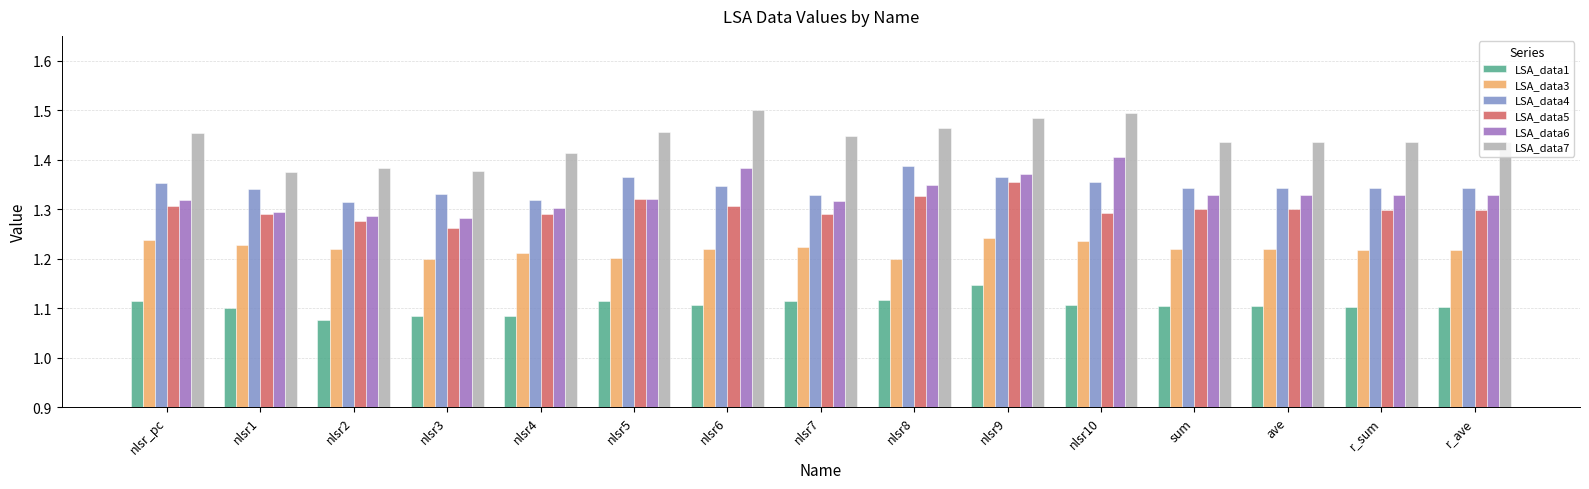

Between nlsr1 and ave, which series saw the biggest shift?

LSA_data7